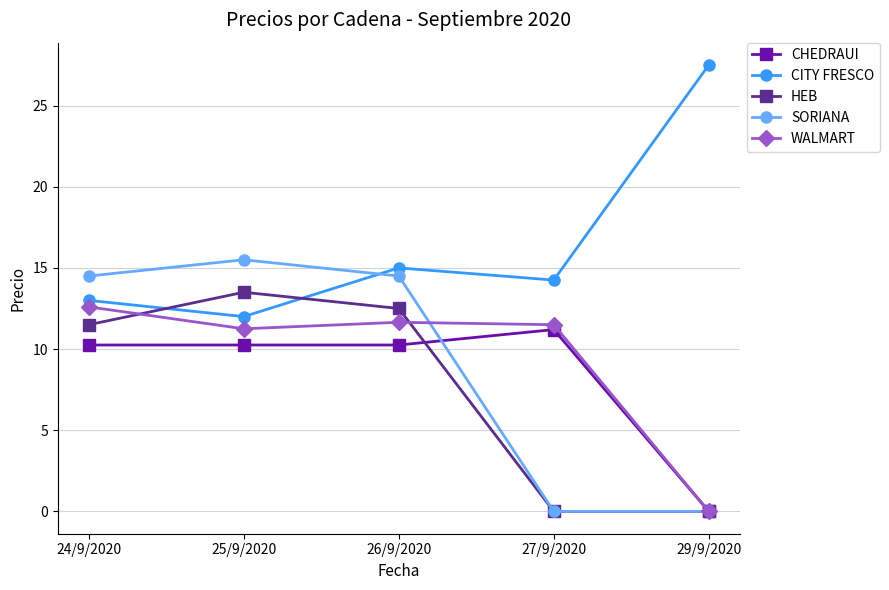

What is the difference between the highest and lowest values at 29/9/2020?

27.5